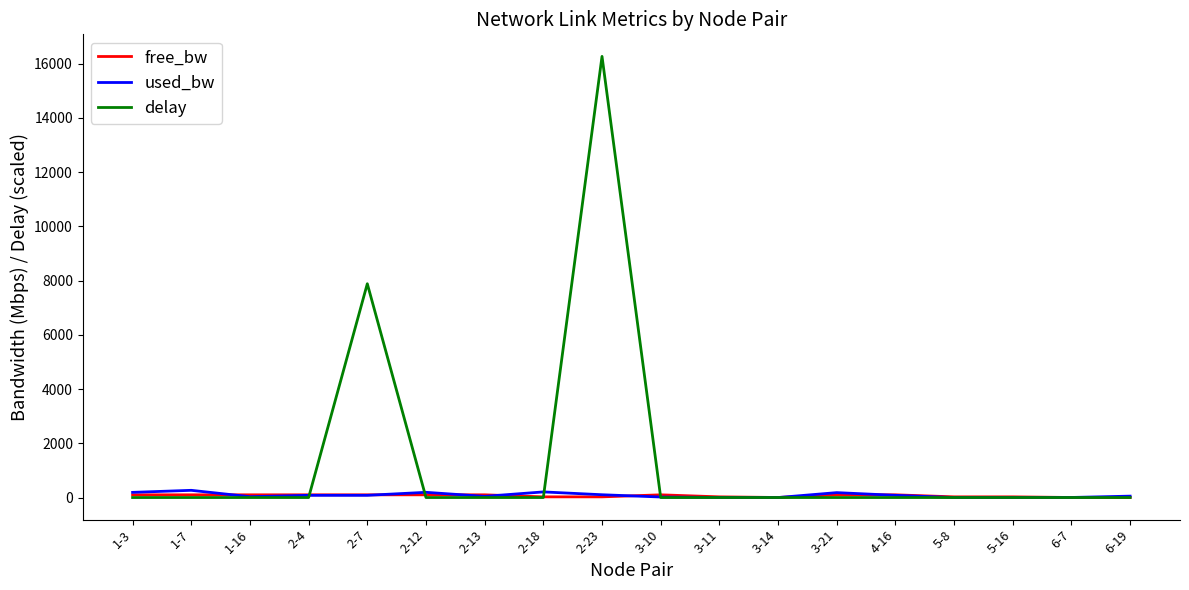

List the series in order of their peak value, highest first.

delay, used_bw, free_bw